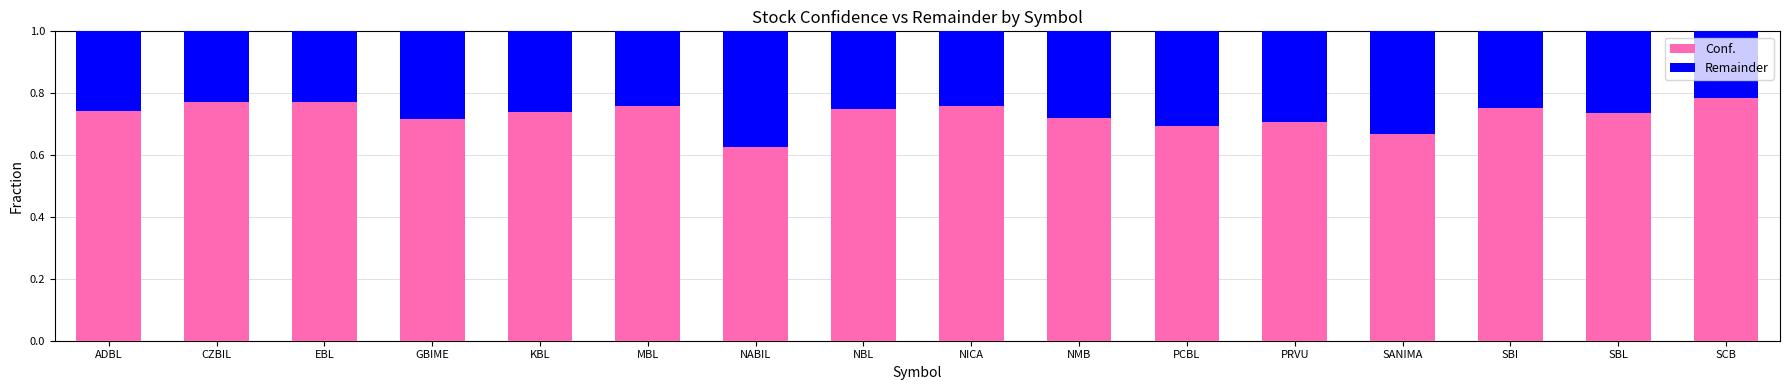

Are the bars grouped side by side (vs. stacked)?

No